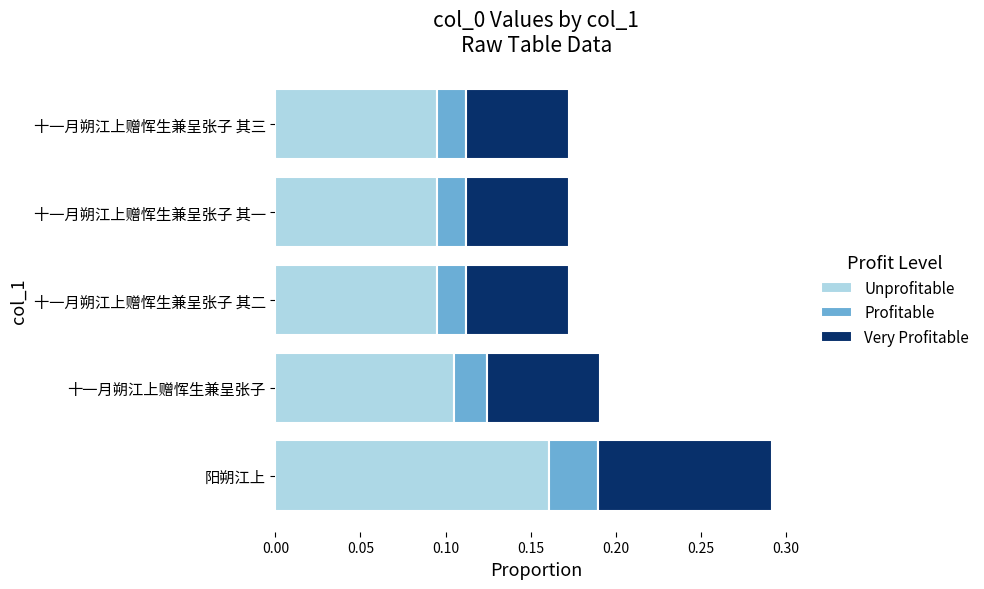

The value of Unprofitable at 十一月朔江上赠恽生兼呈张子 其三 is 0.1. True or false?

True